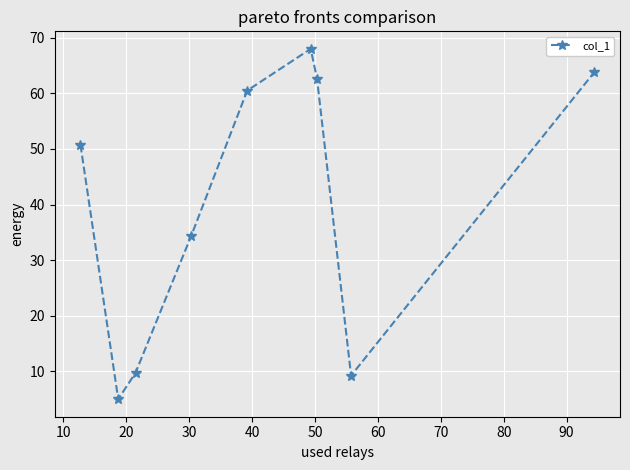

How many points are lower than both their immediate neighbors (excluding endpoints)?

2